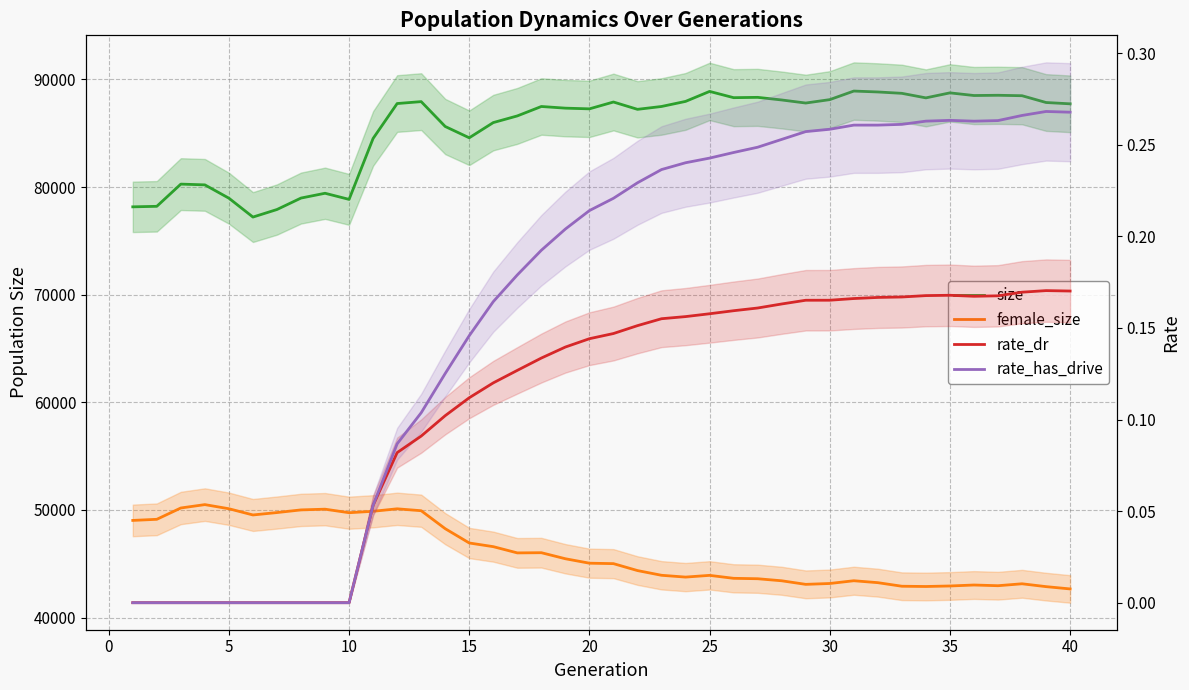

True or false: female_size and rate_has_drive intersect in this chart.

False